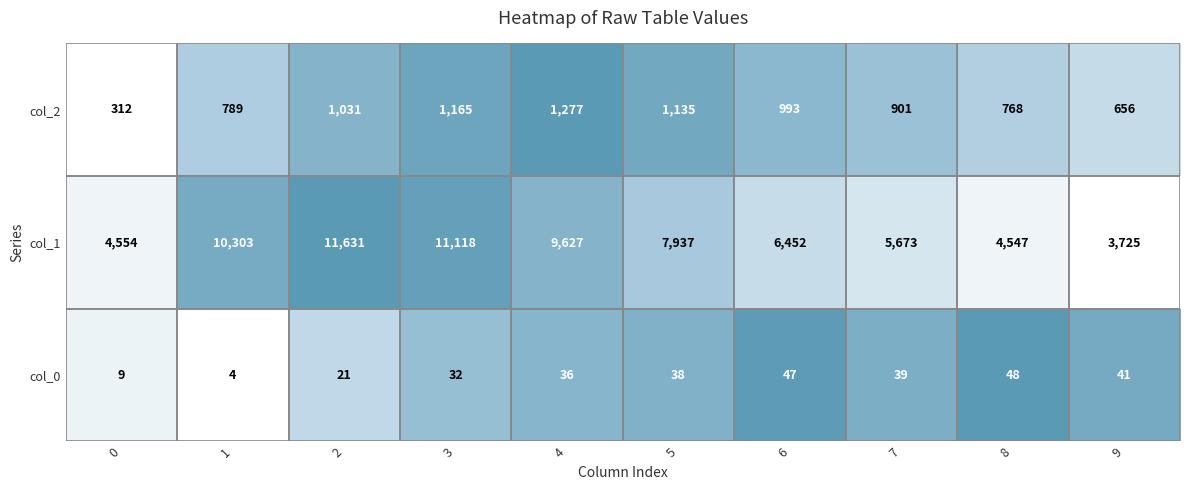

What is the greatest value displayed?

11631